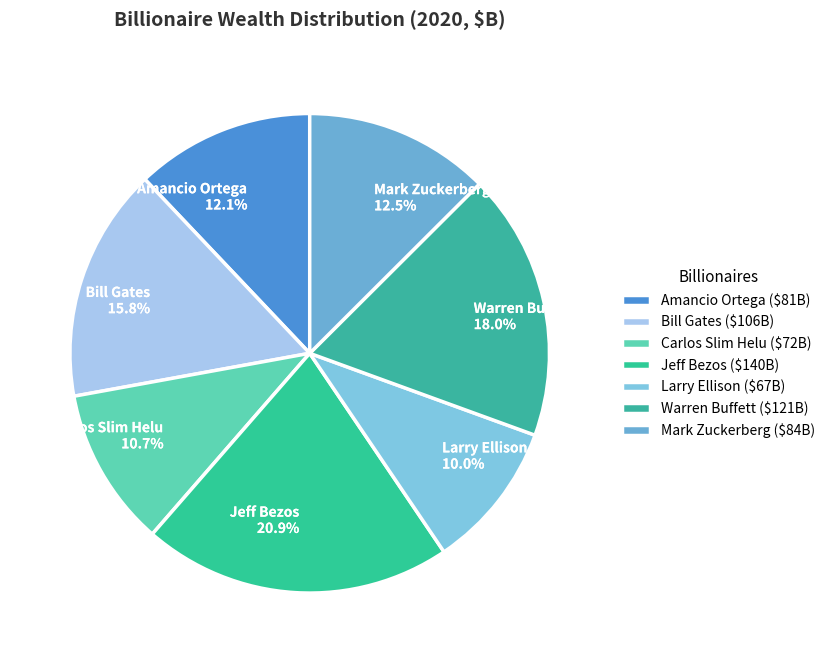

To the nearest percent, what portion does Warren Buffett represent?

18%